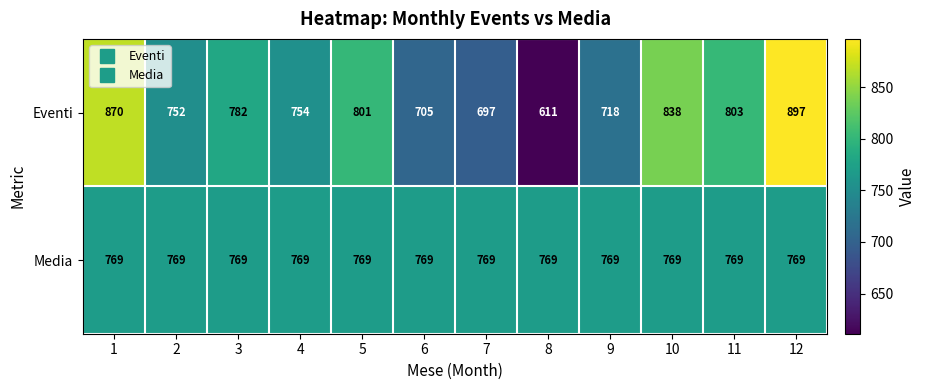

Which series changed the most between 2 and 6?

Eventi